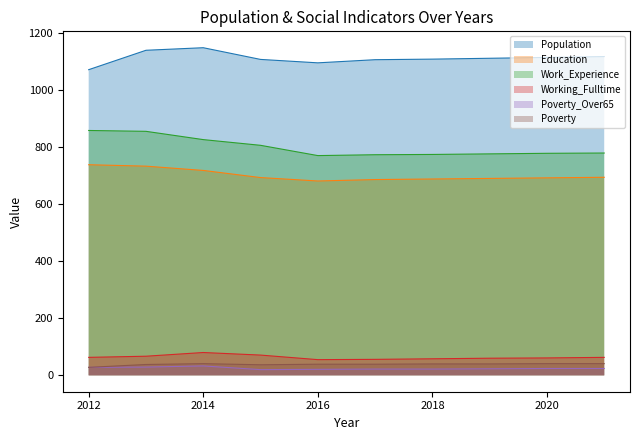

The value of Working_Fulltime at 2021 is 63. True or false?

True